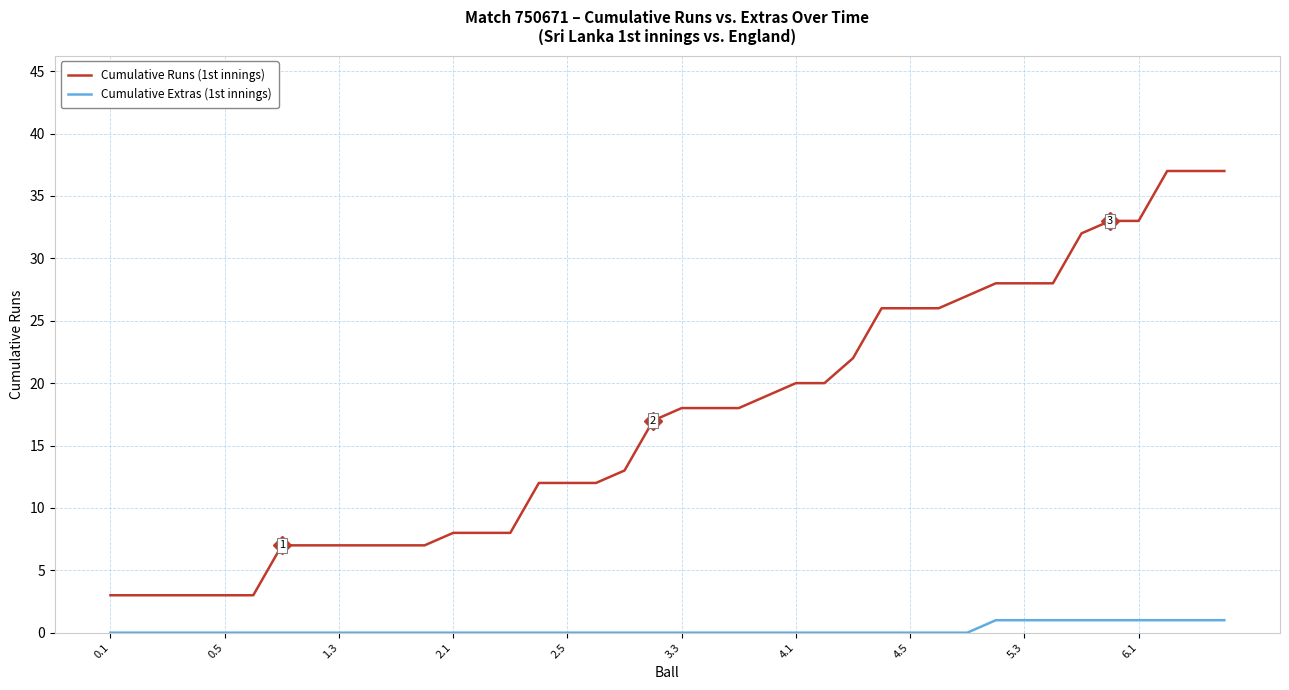

What is the maximum value shown in the chart?

37